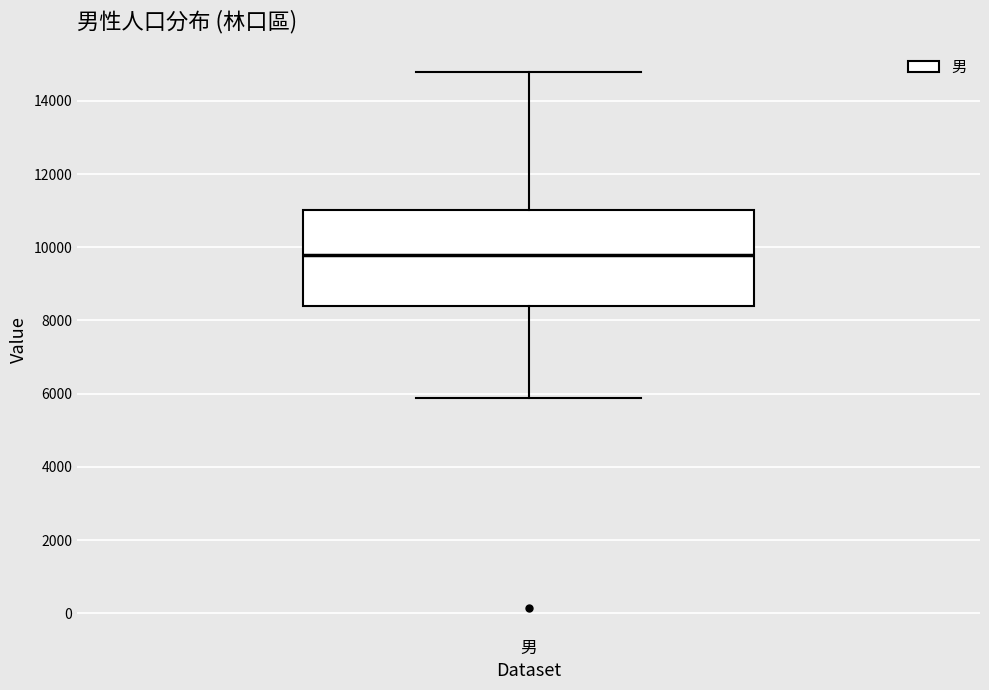

Where is the upper edge of the box for 男 on the y-axis? The values are not printed on the chart, so give them approximately, as read against the axis.

11000